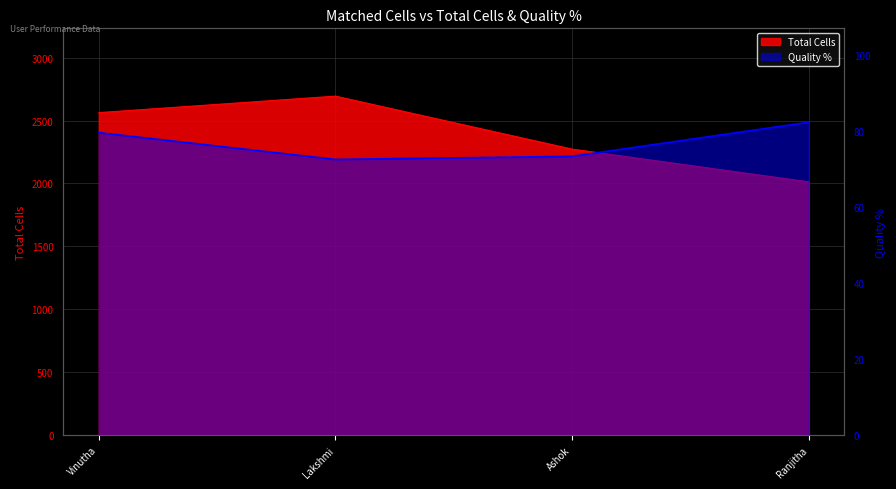

What is the difference between the maximum and minimum values in the Total Cells series?

681.0